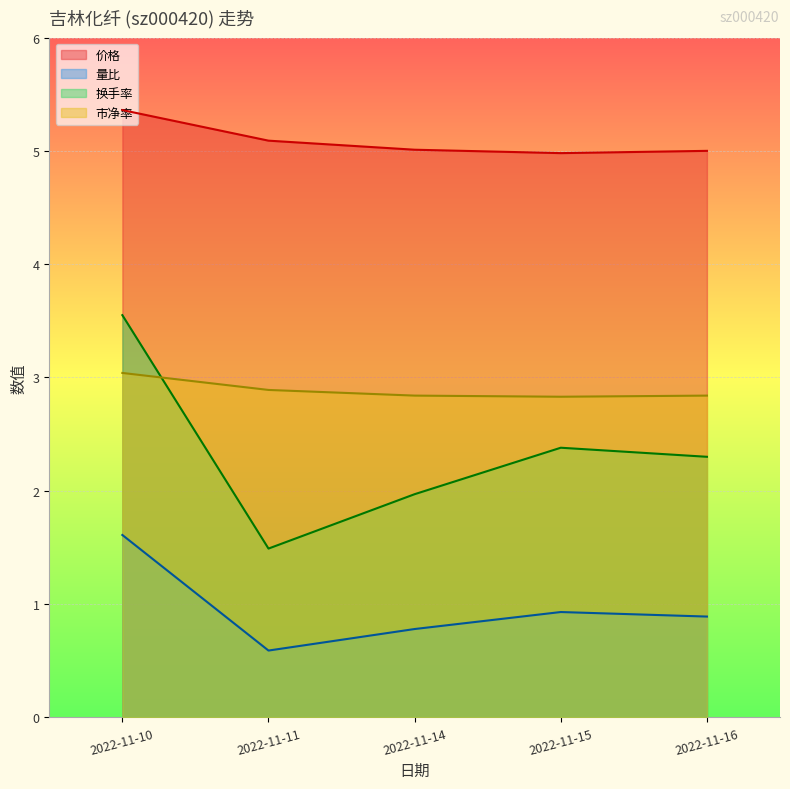

What is the maximum value for 价格?

5.4